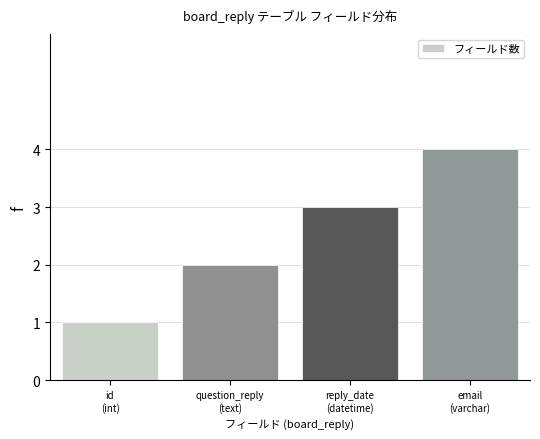

What is the maximum value shown in the chart?

4